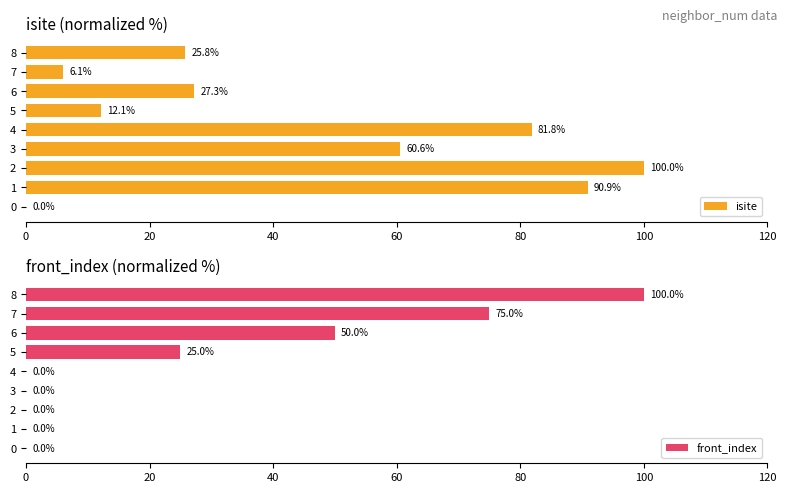

Are the bars grouped side by side (vs. stacked)?

Yes